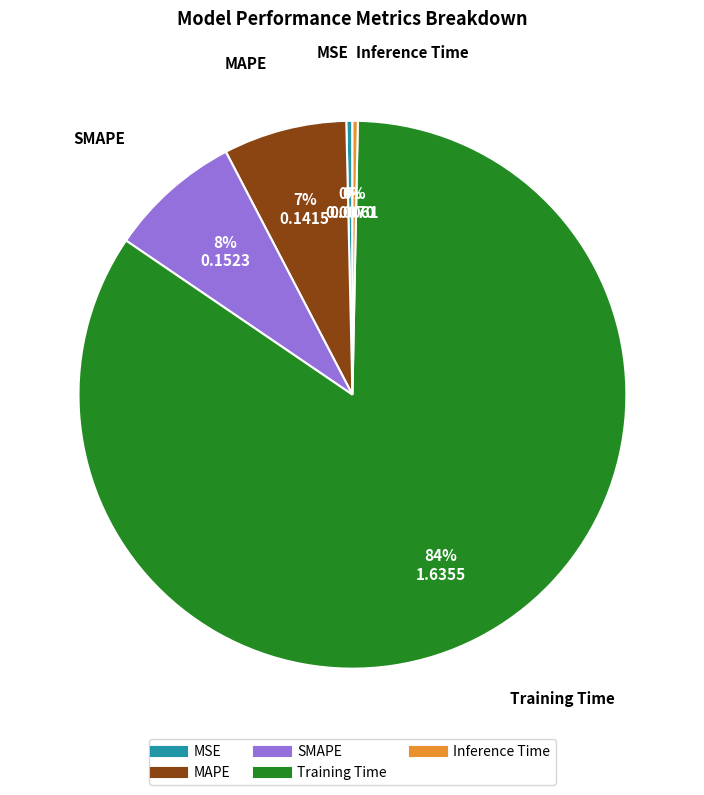

Between SMAPE and MSE, which is larger?

SMAPE